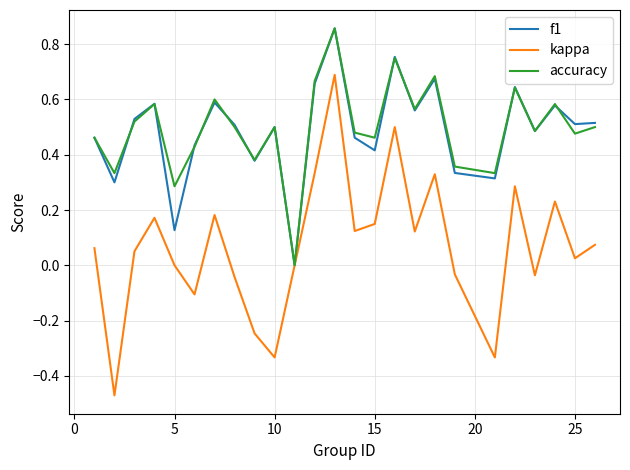

Which series has the widest spread of values?

kappa